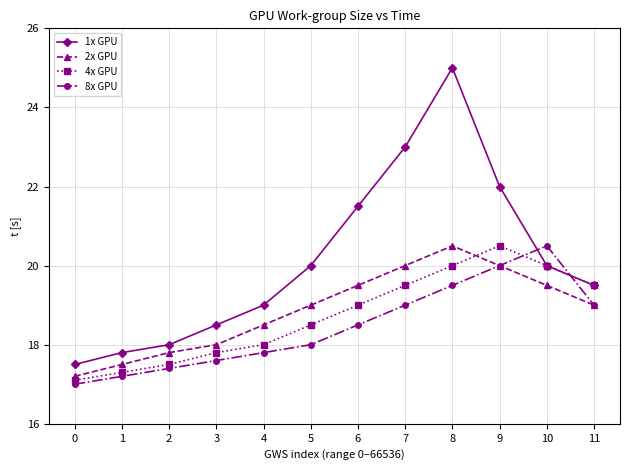

At 5, list the series in order from largest to smallest.

1x GPU, 2x GPU, 4x GPU, 8x GPU